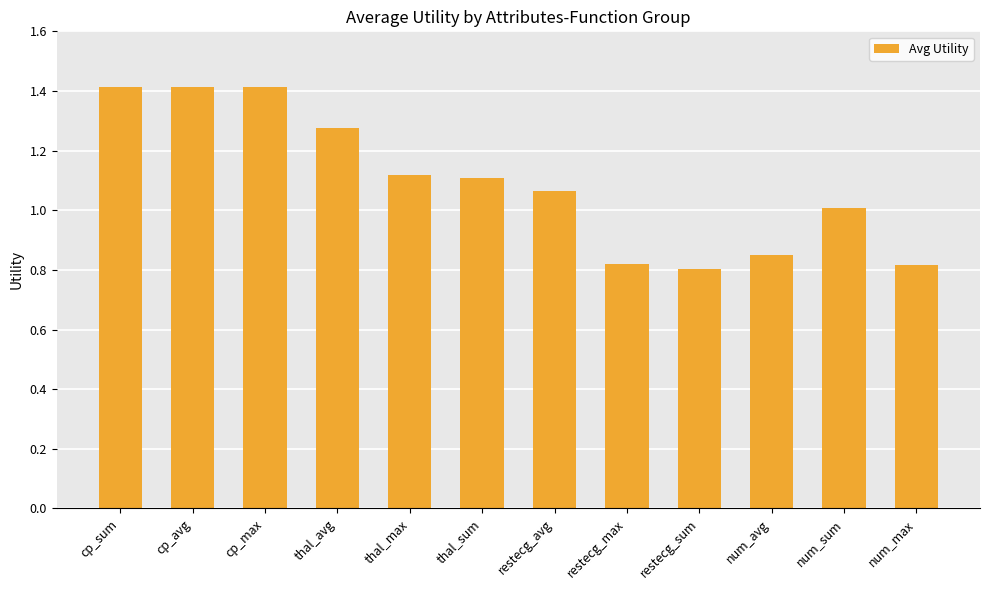

What is the label of the 8th bar from the left?

restecg_max